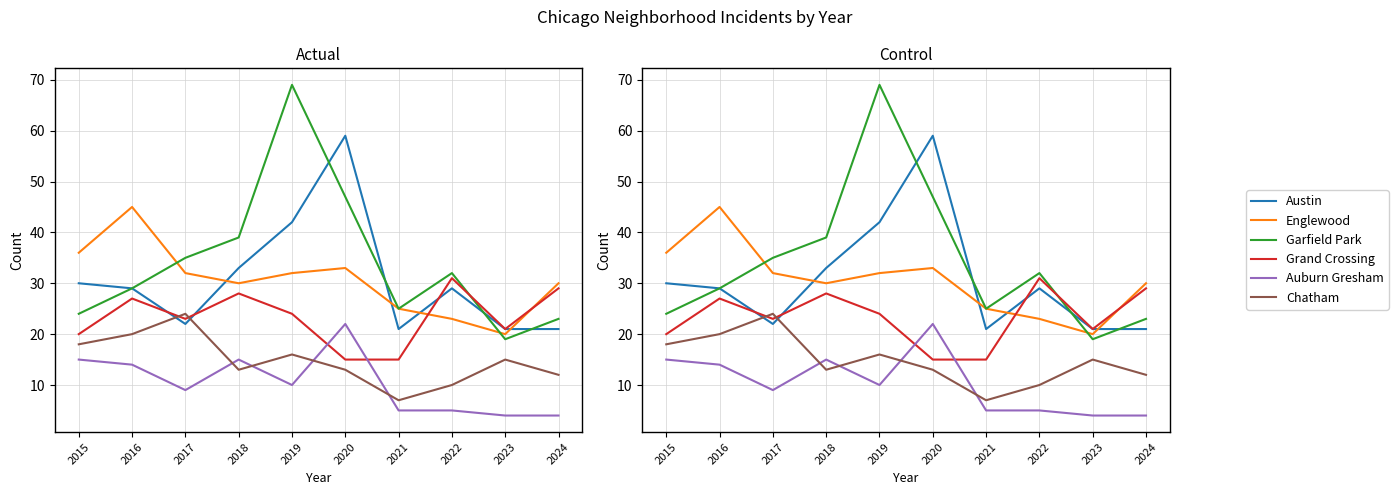

What is the smallest value displayed?

4